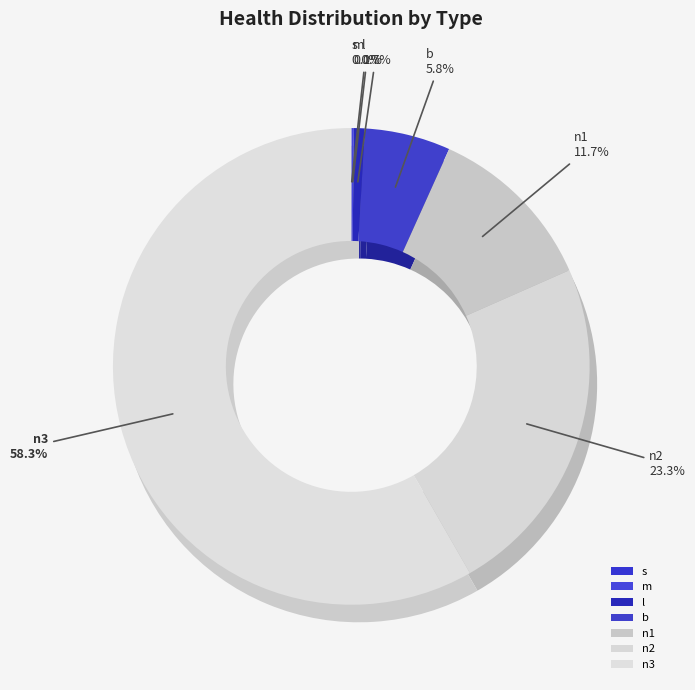

Does n3 account for over 50% of the chart?

Yes